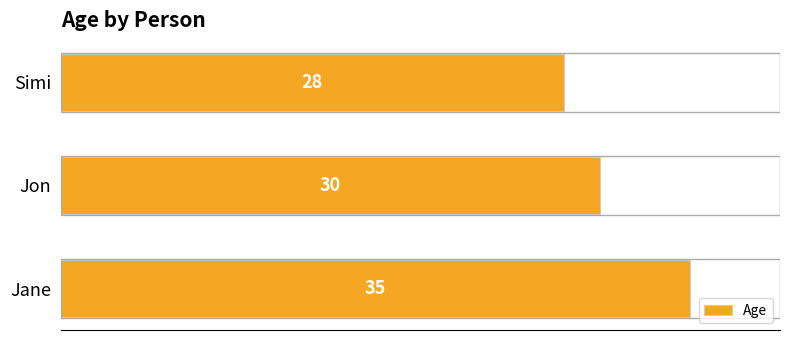

Between Jon and Jane, which is larger?

Jane